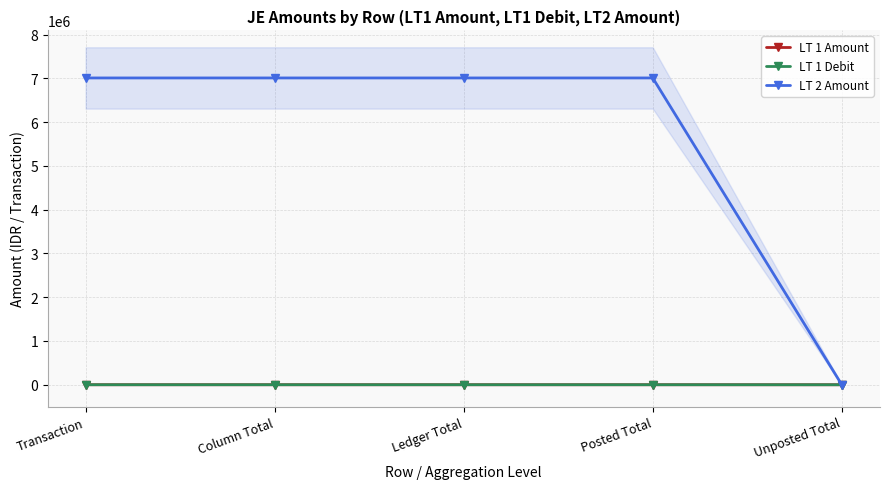

True or false: LT 1 Amount and LT 1 Debit cross at least once.

False